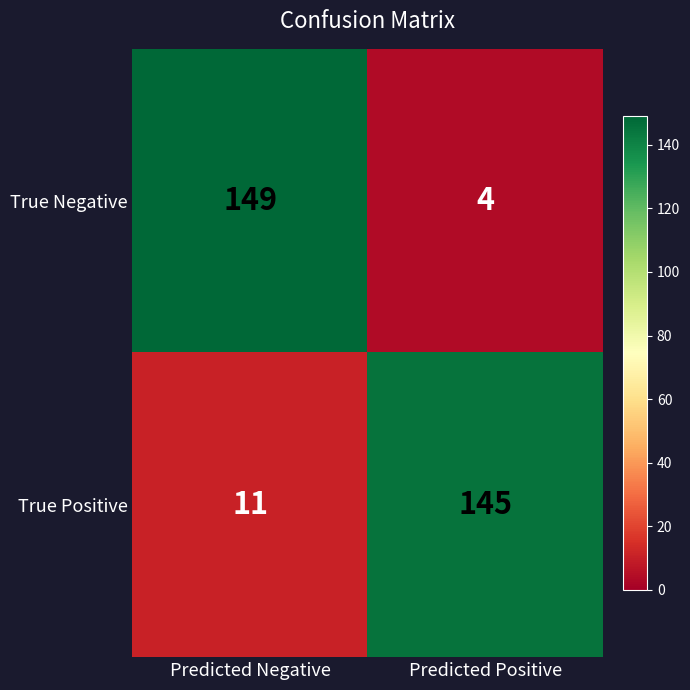

Rank the series by their maximum value, from lowest to highest.

True Positive, True Negative